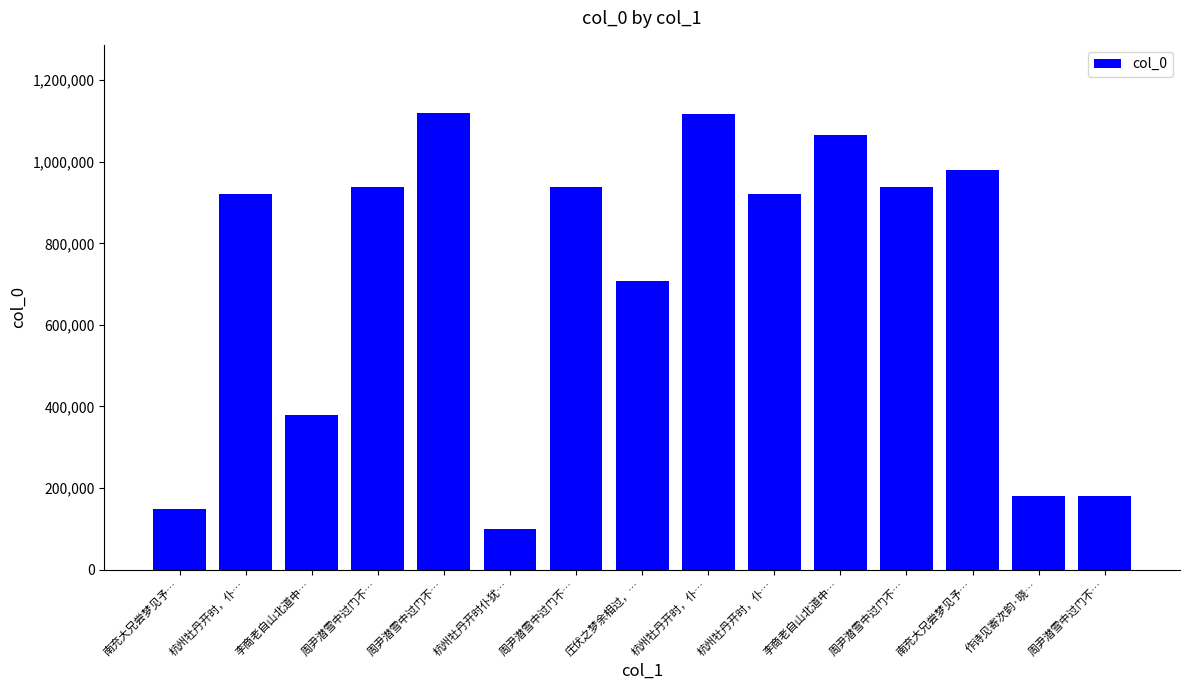

Count the number of data series in this chart.

1